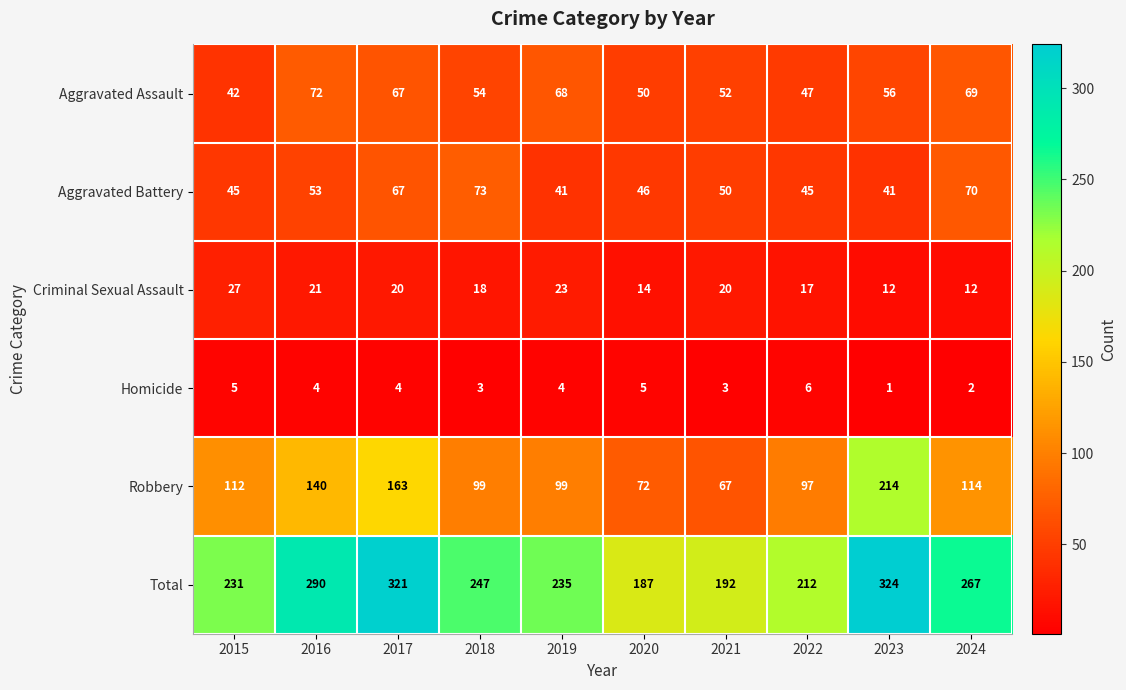

What is the difference between the maximum and minimum values in the Aggravated Battery series?

32